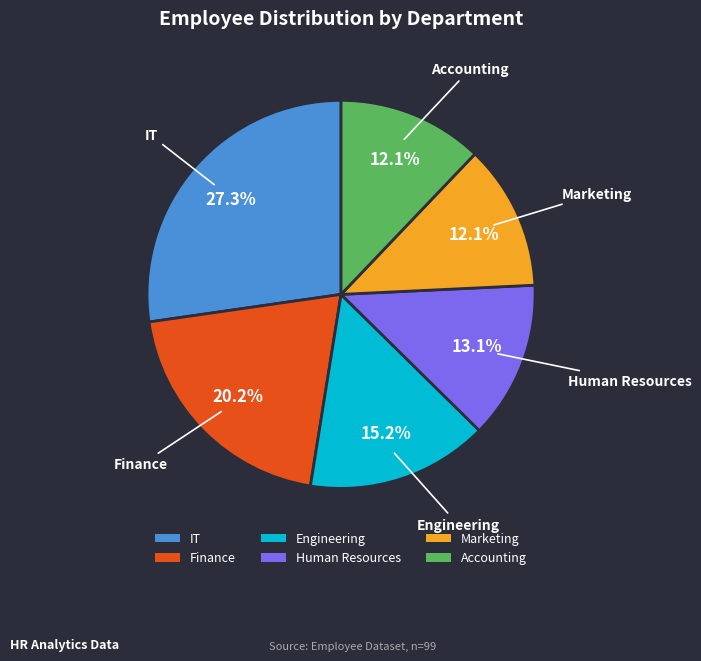

To the nearest percent, what is the combined percentage of Finance and Engineering?

35%